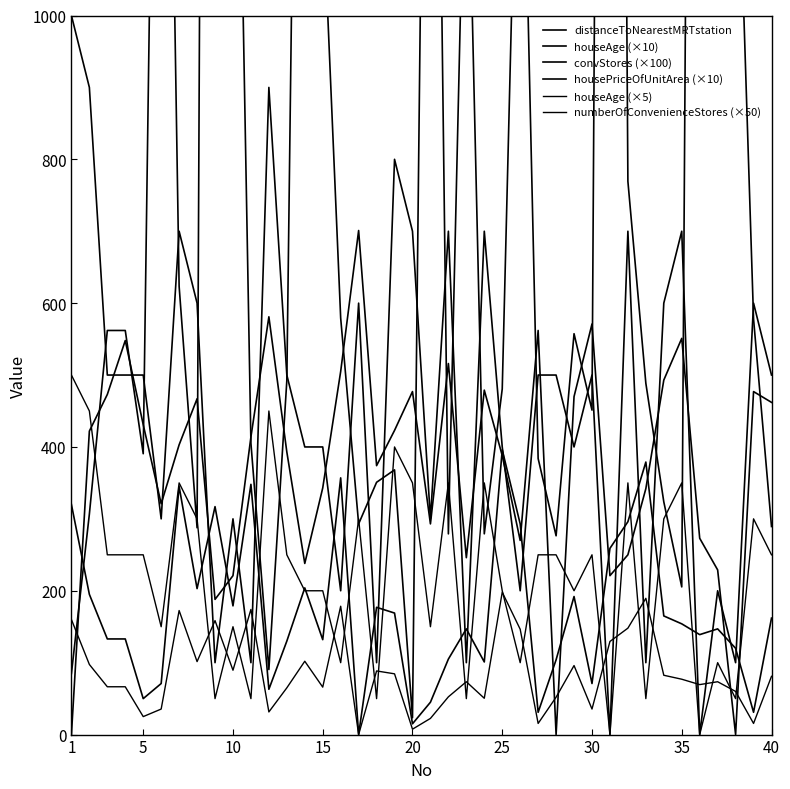

What are all the series names shown in the legend?

distanceToNearestMRTstation, houseAge (×10), convStores (×100), housePriceOfUnitArea (×10), houseAge (×5), numberOfConvenienceStores (×50)